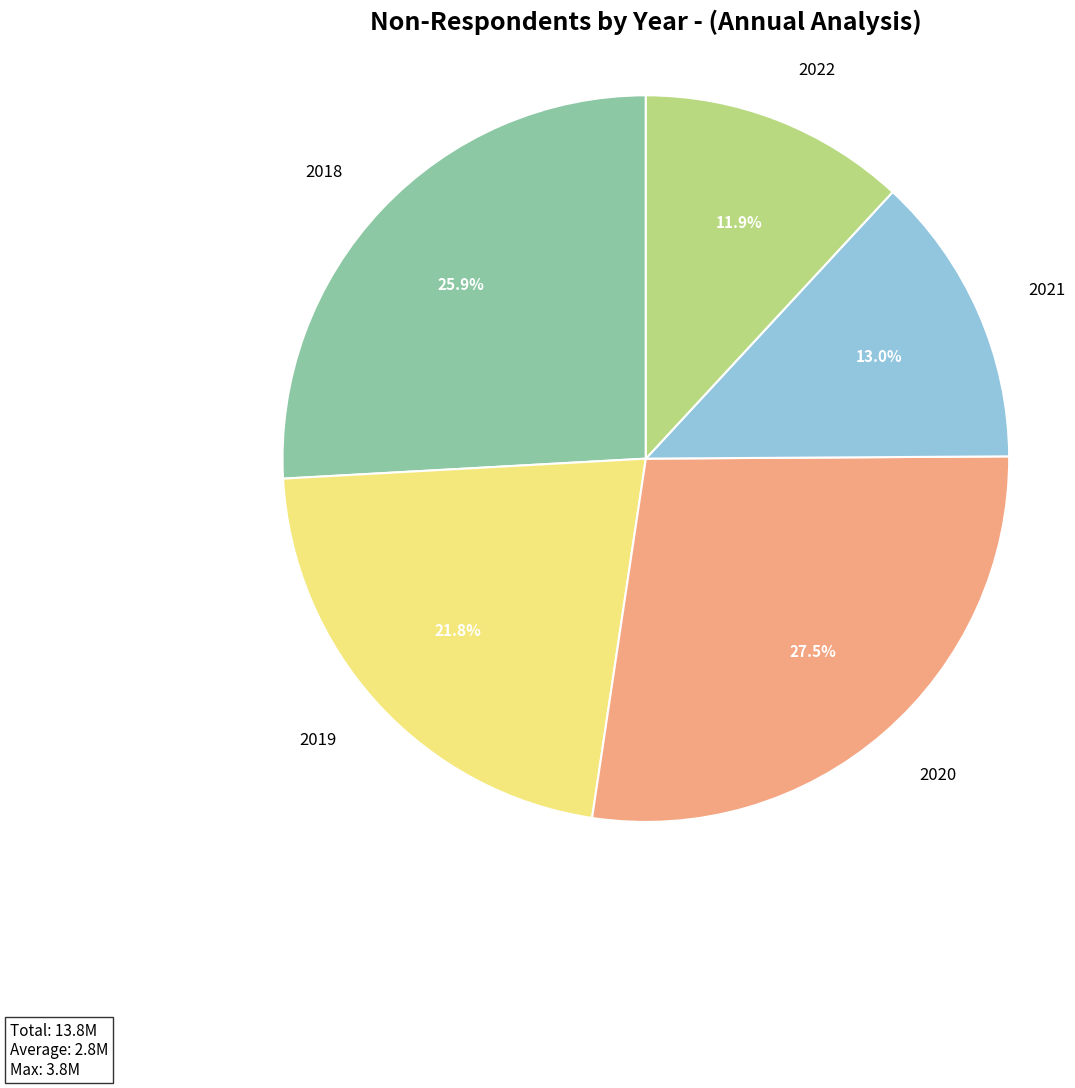

To the nearest percent, what is the difference between the 2021 and 2020 slice percentages?

14%